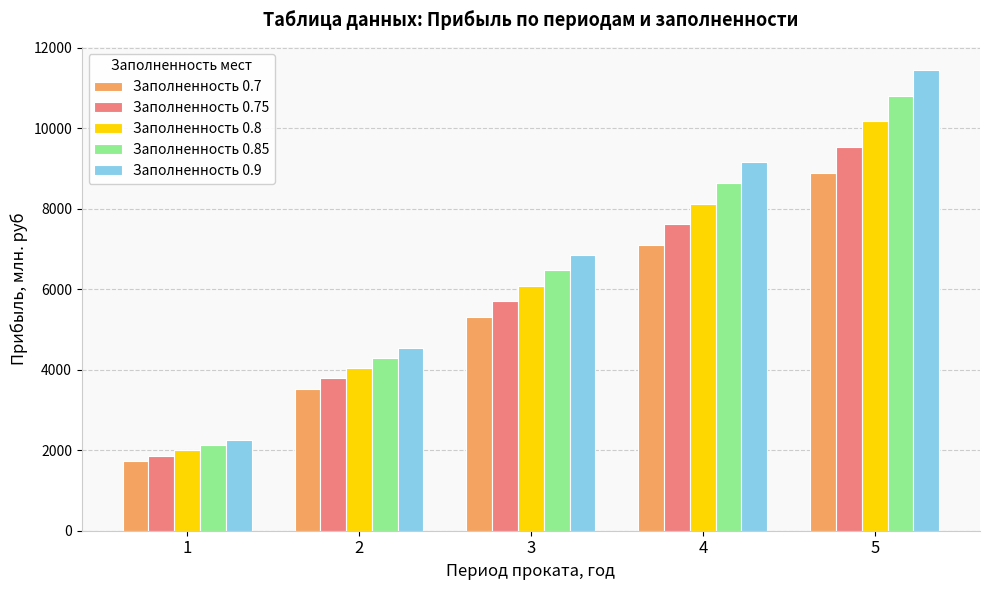

List the series in order of their overall mean, highest first.

Заполненность 0.9, Заполненность 0.85, Заполненность 0.8, Заполненность 0.75, Заполненность 0.7